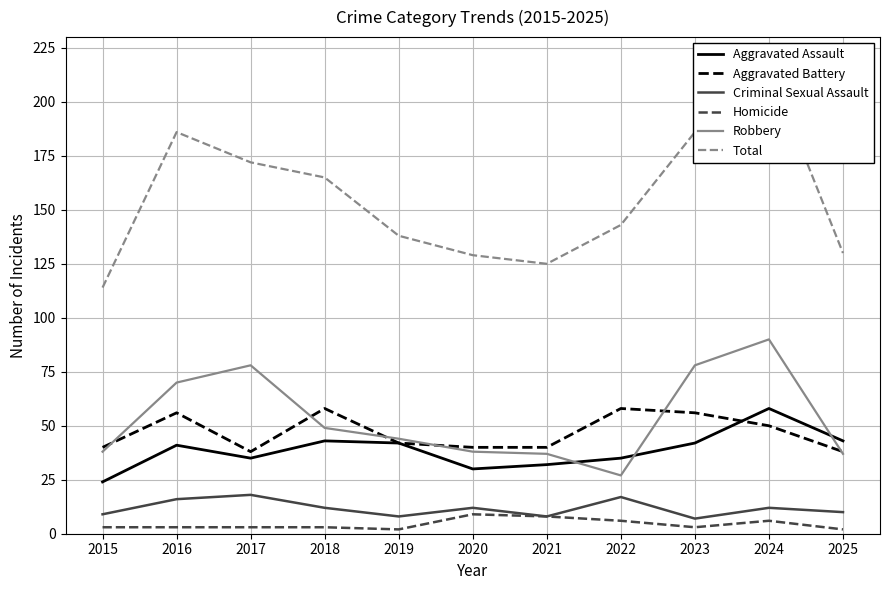

Between 2020 and 2021, which is larger?

2021